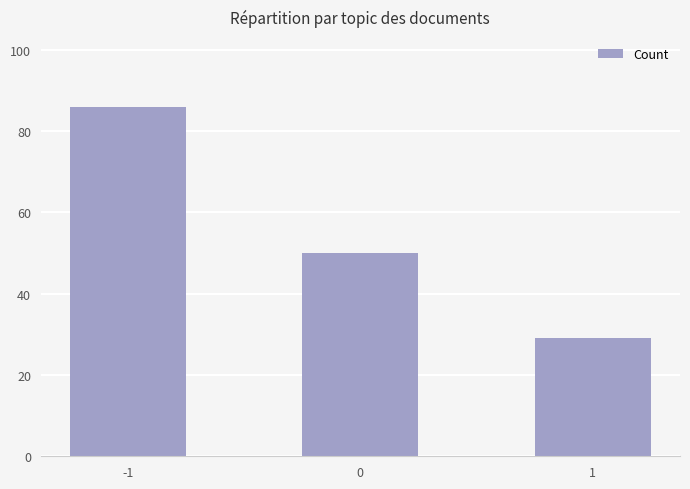

What is the difference between the values at 1 and -1?

57